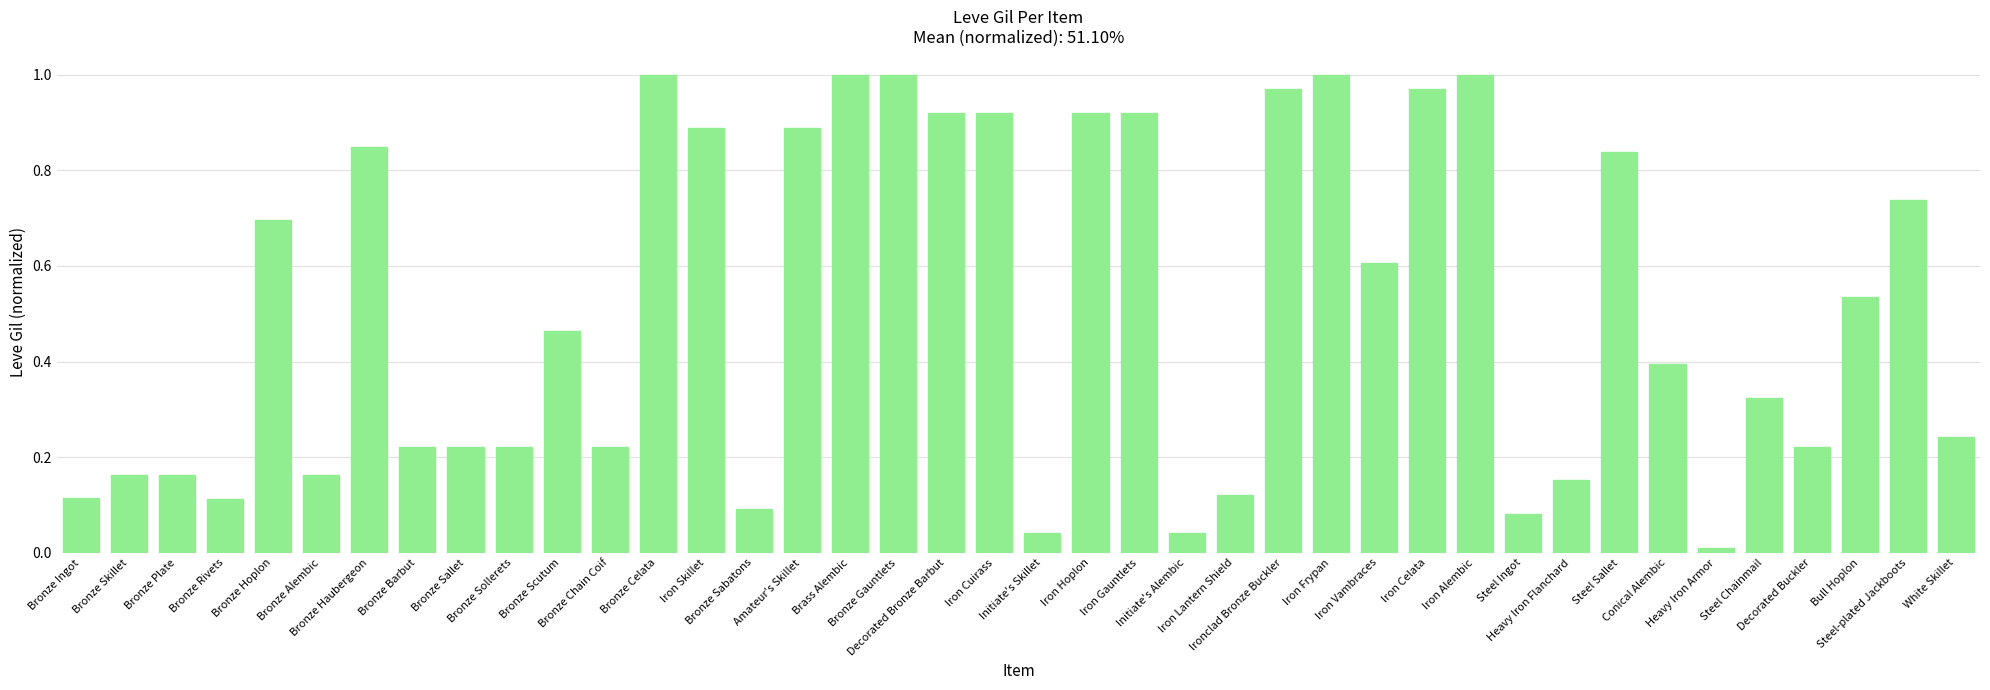

What is the sum of all values?

20.4